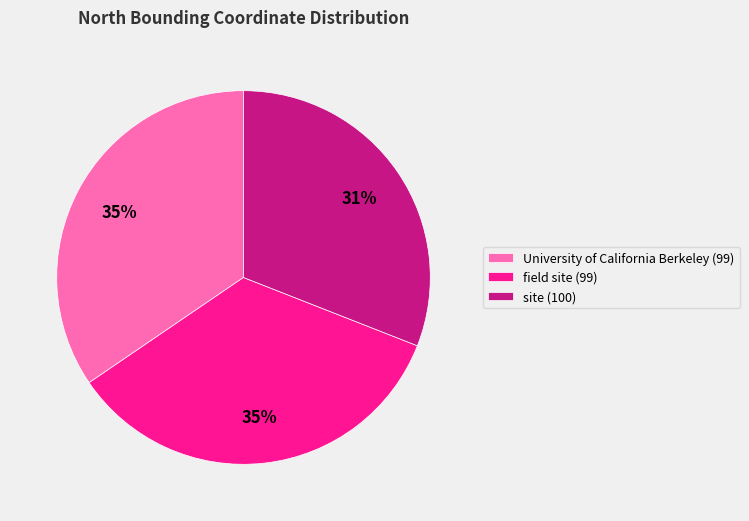

To the nearest percent, what is the difference between the University of California Berkeley (99) and site (100) slice percentages?

4%